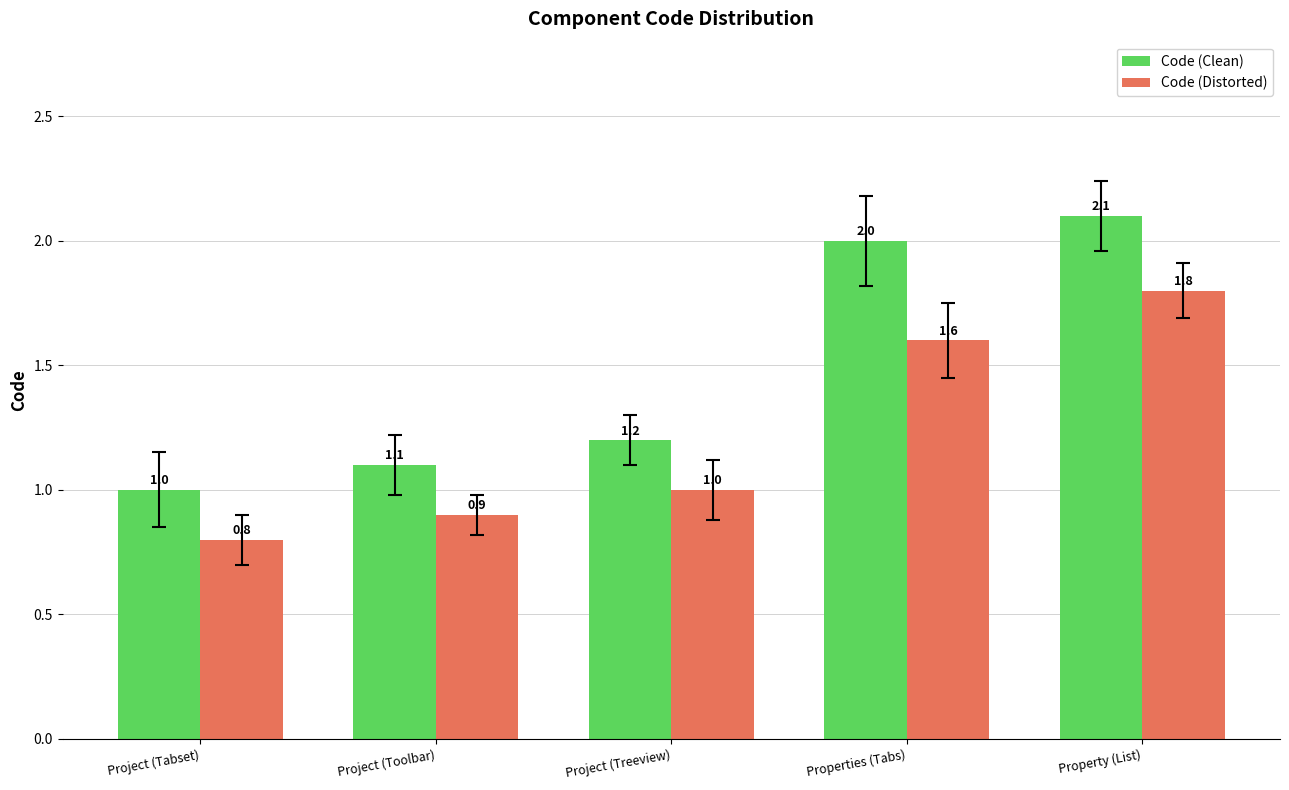

Which series has the widest spread of values?

Code (Clean)